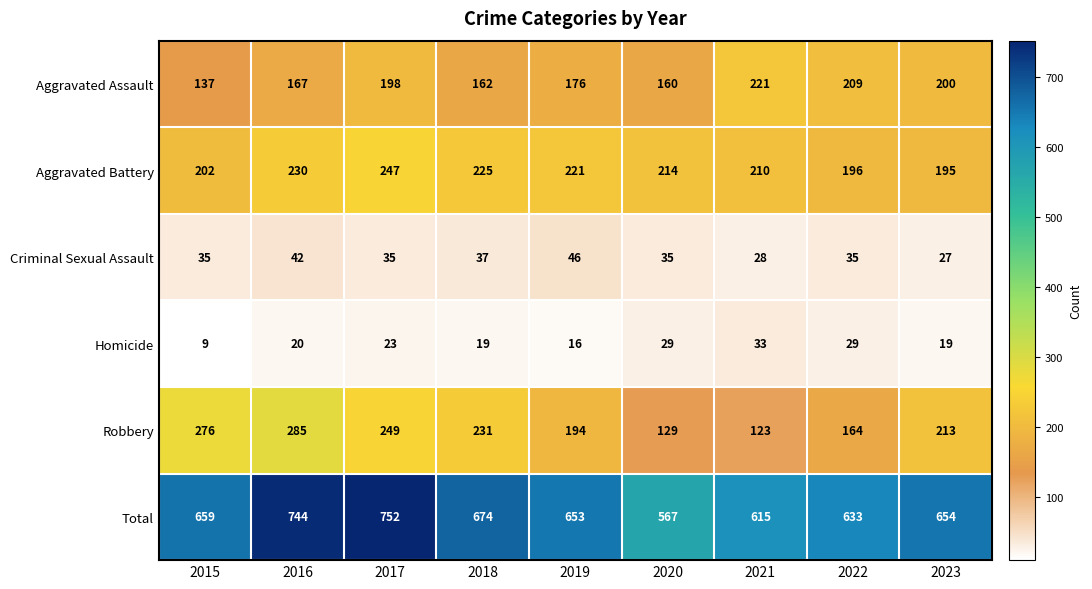

What is the smallest value displayed?

9